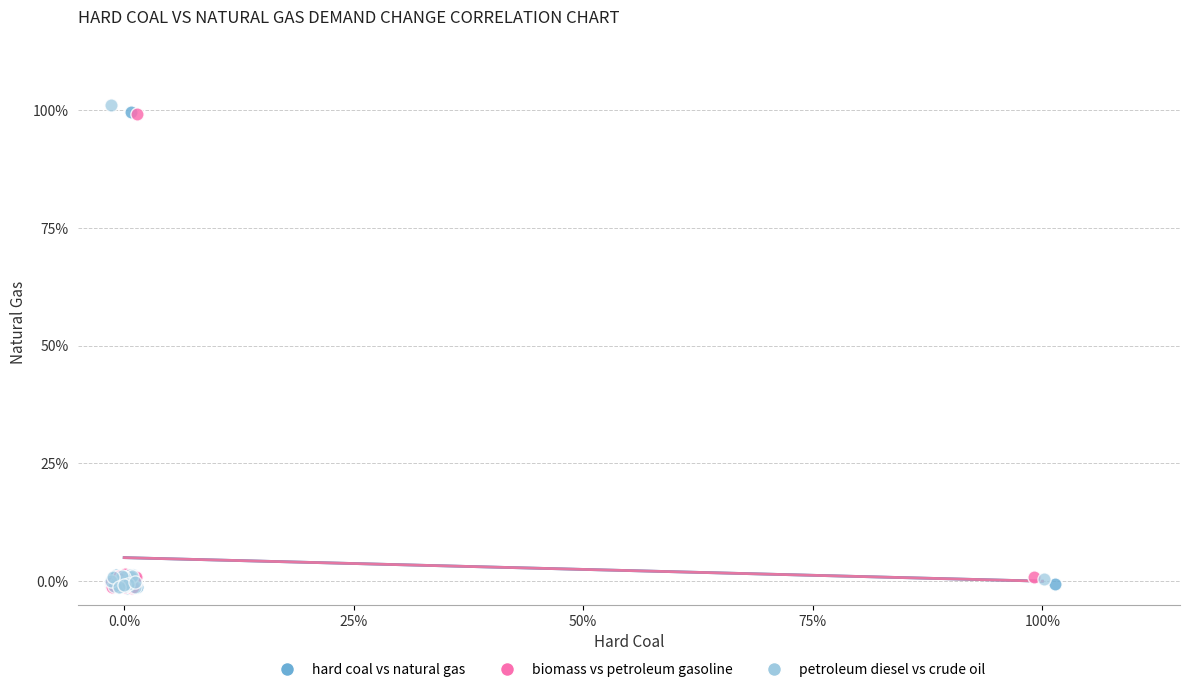

What are all the series names shown in the legend?

hard coal vs natural gas, biomass vs petroleum gasoline, petroleum diesel vs crude oil